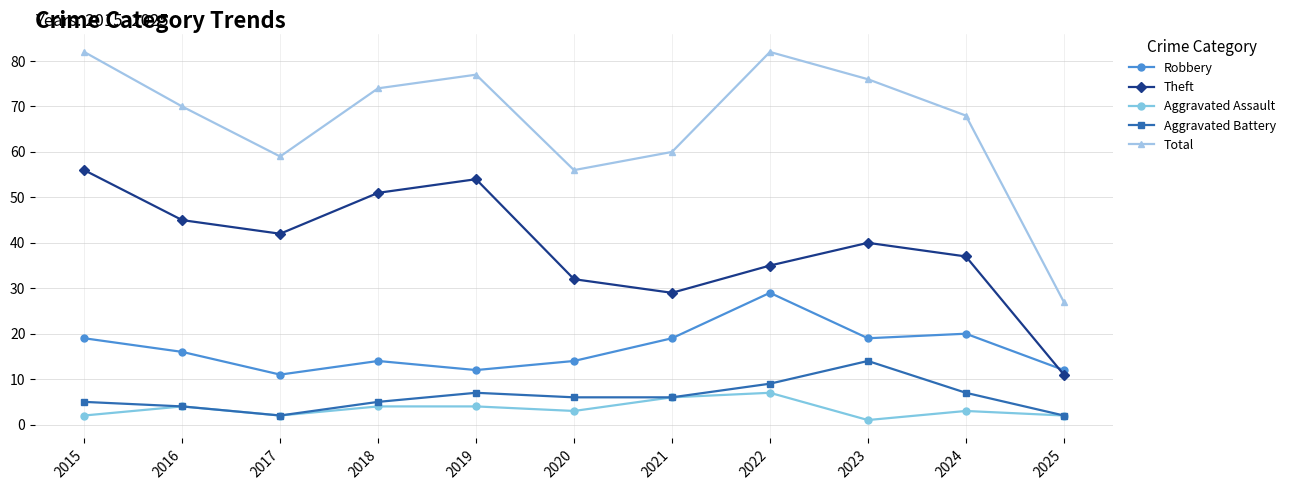

What is the total value across all series at 2018?

148